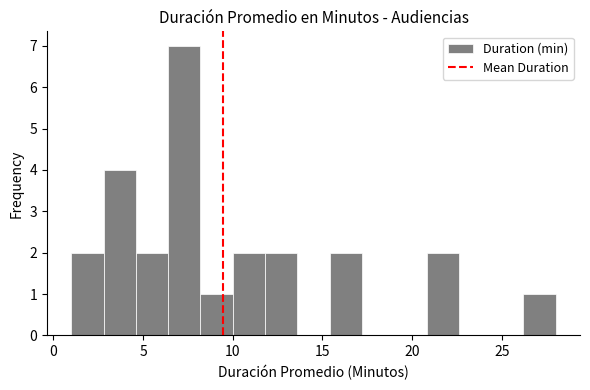

Read against the x-axis, roughly where is the centre of the tallest bar?

7.5